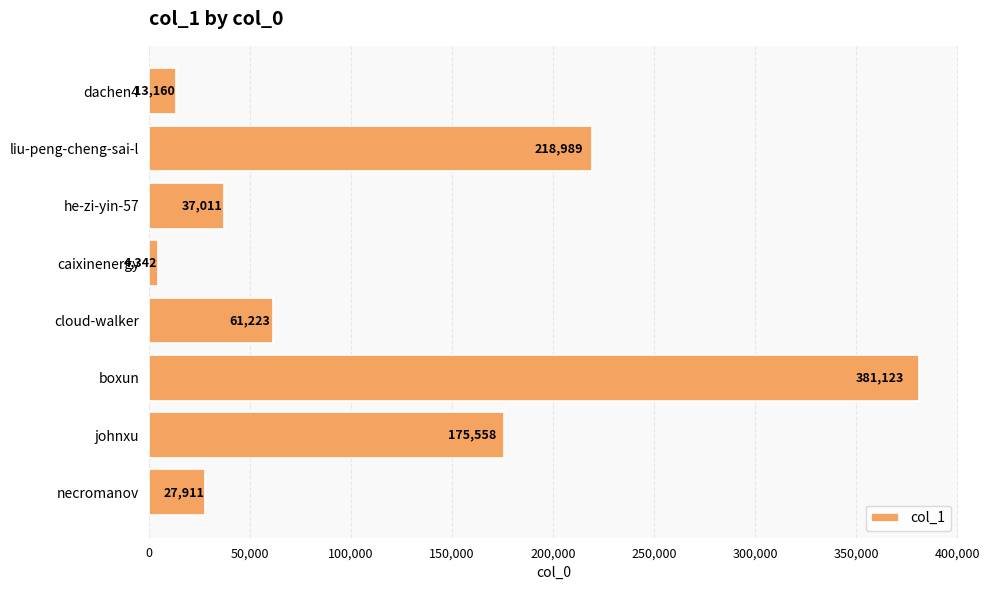

Rank the categories by value from lowest to highest.

caixinenergy, dachen4, necromanov, he-zi-yin-57, cloud-walker, johnxu, liu-peng-cheng-sai-l, boxun